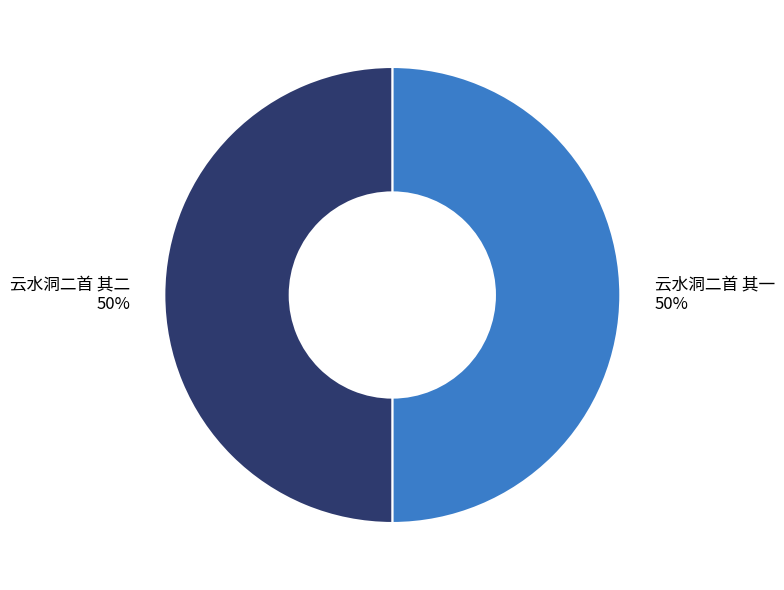

Do 云水洞二首 其二 and 云水洞二首 其一 together represent more than half of the pie?

Yes